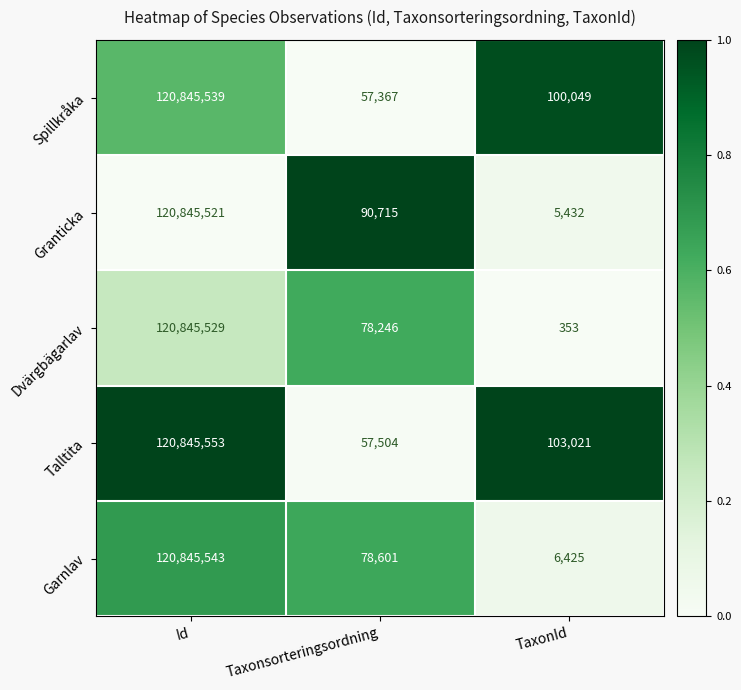

True or false: Garnlav has a value of 112234 at Taxonsorteringsordning.

False